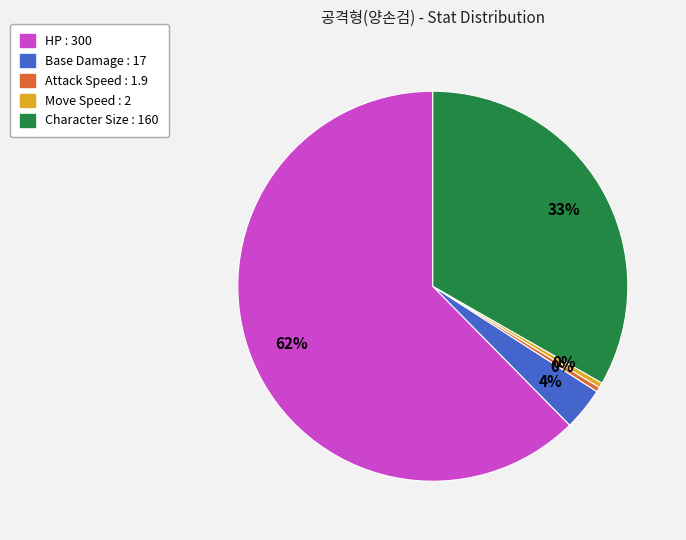

Approximately how many times larger is the value at Move Speed compared to Attack Speed?

1.1